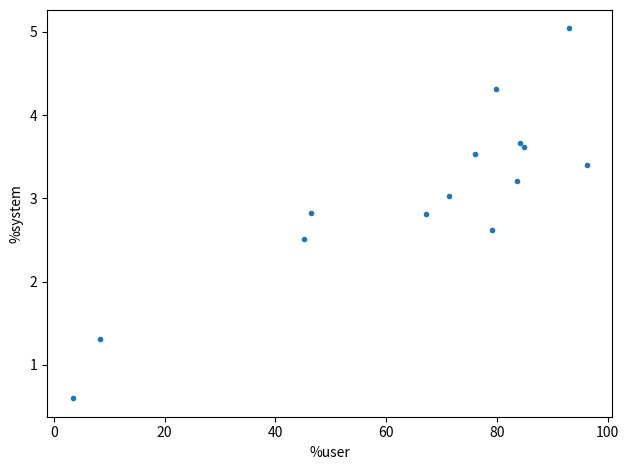

What Y value in the scatter plot is closest to 2?

2.5